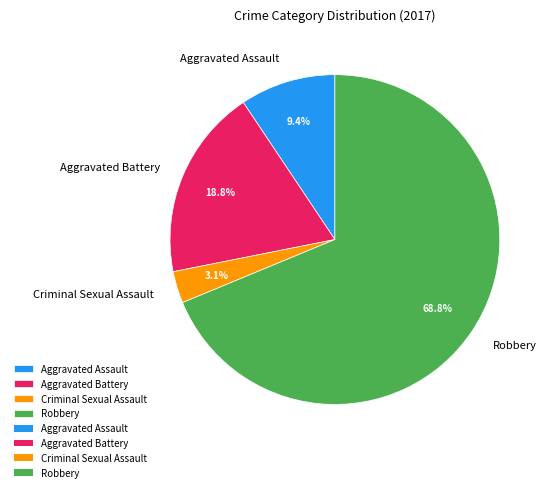

Which category has the biggest portion of the pie?

Robbery